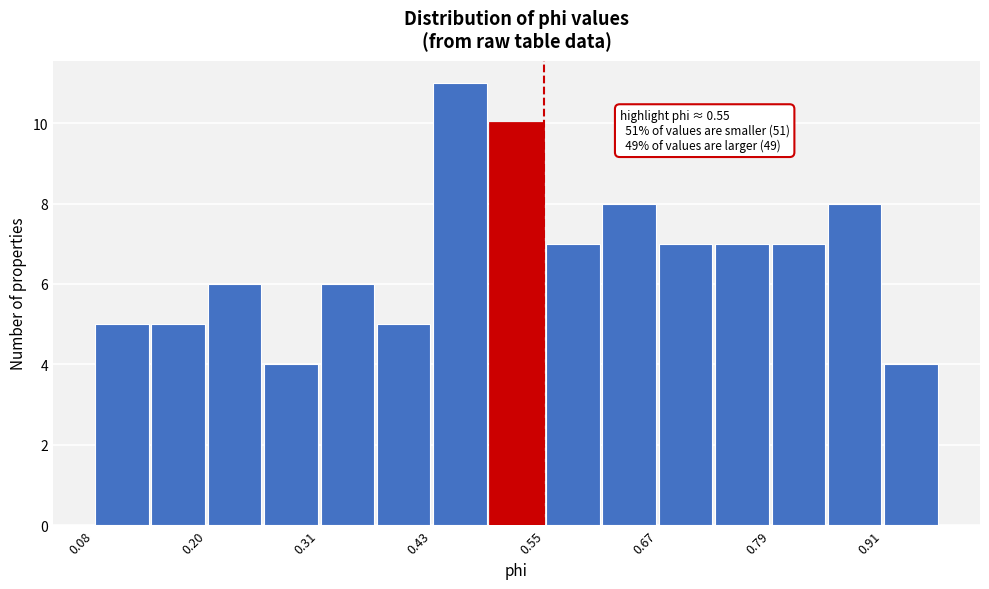

Read against the x-axis, roughly where is the centre of the tallest bar?

0.46